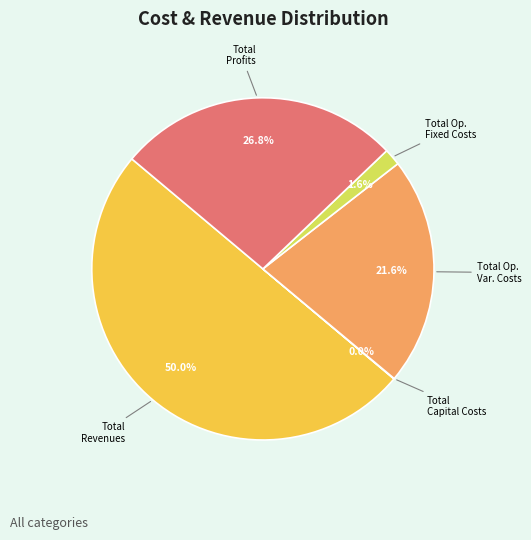

To the nearest percent, what is the average slice percentage?

20%